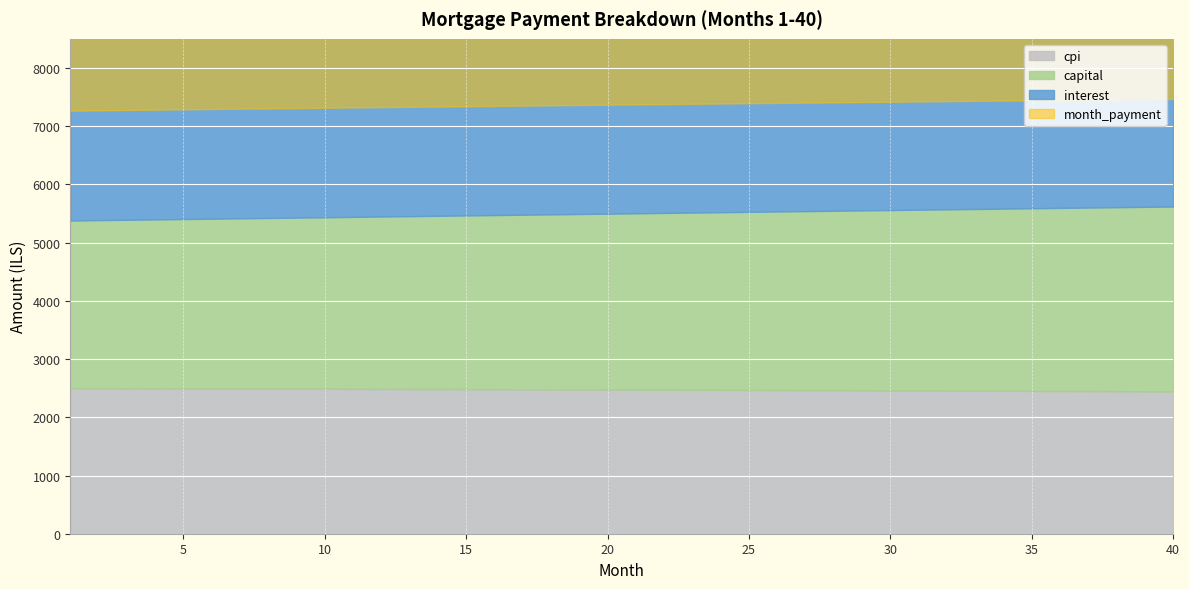

How many values in the capital series are below 3028?

20